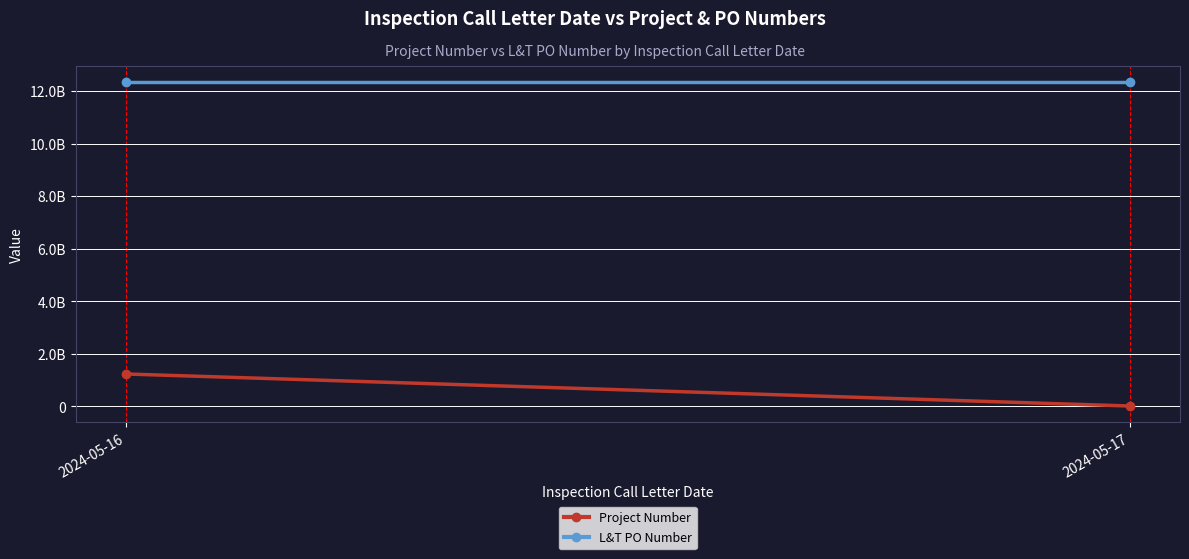

List the series in order of their overall mean, highest first.

L&T PO Number, Project Number